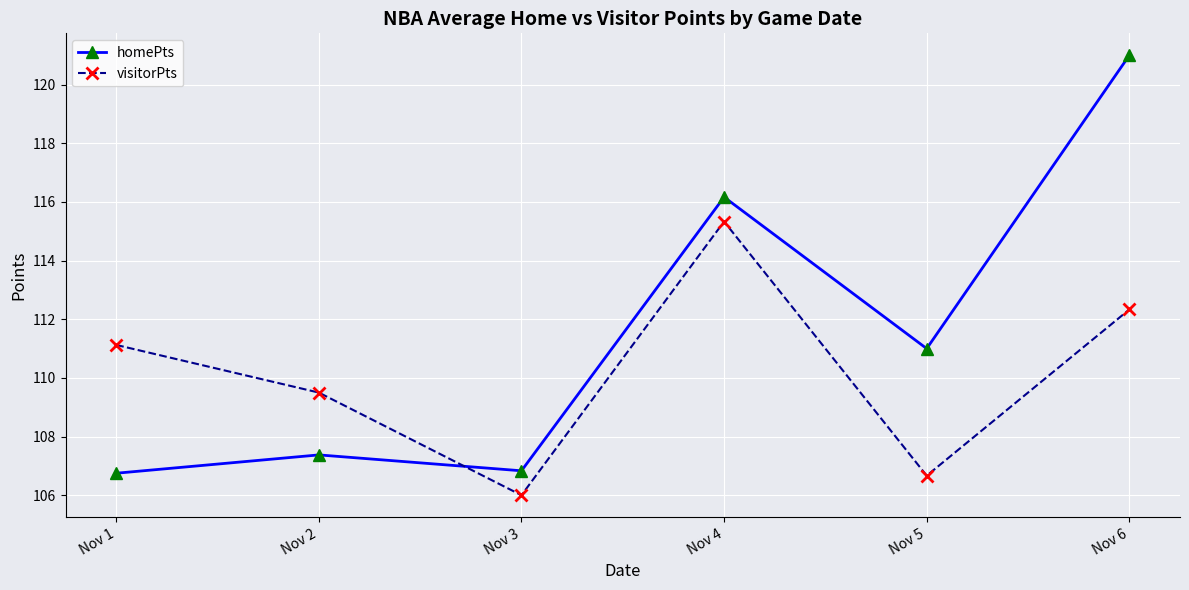

What is the spread (max minus min) of values at Nov 6?

8.7